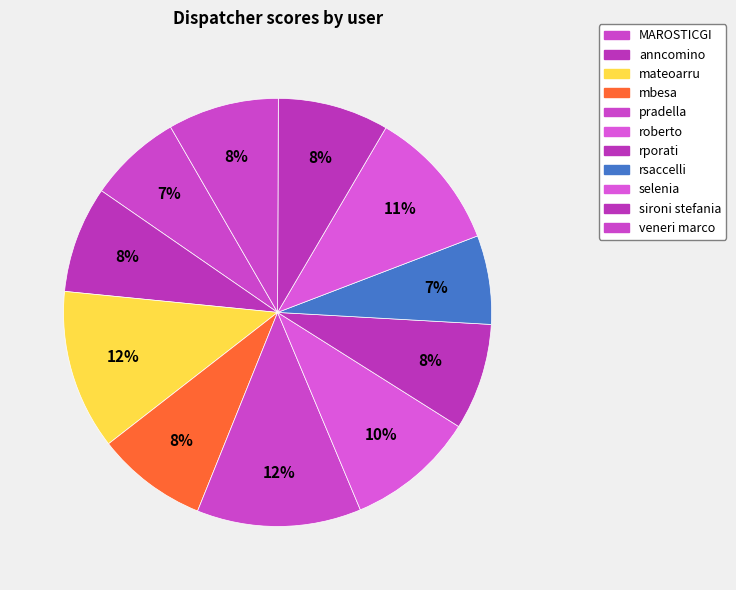

Count the number of slices in the pie.

11